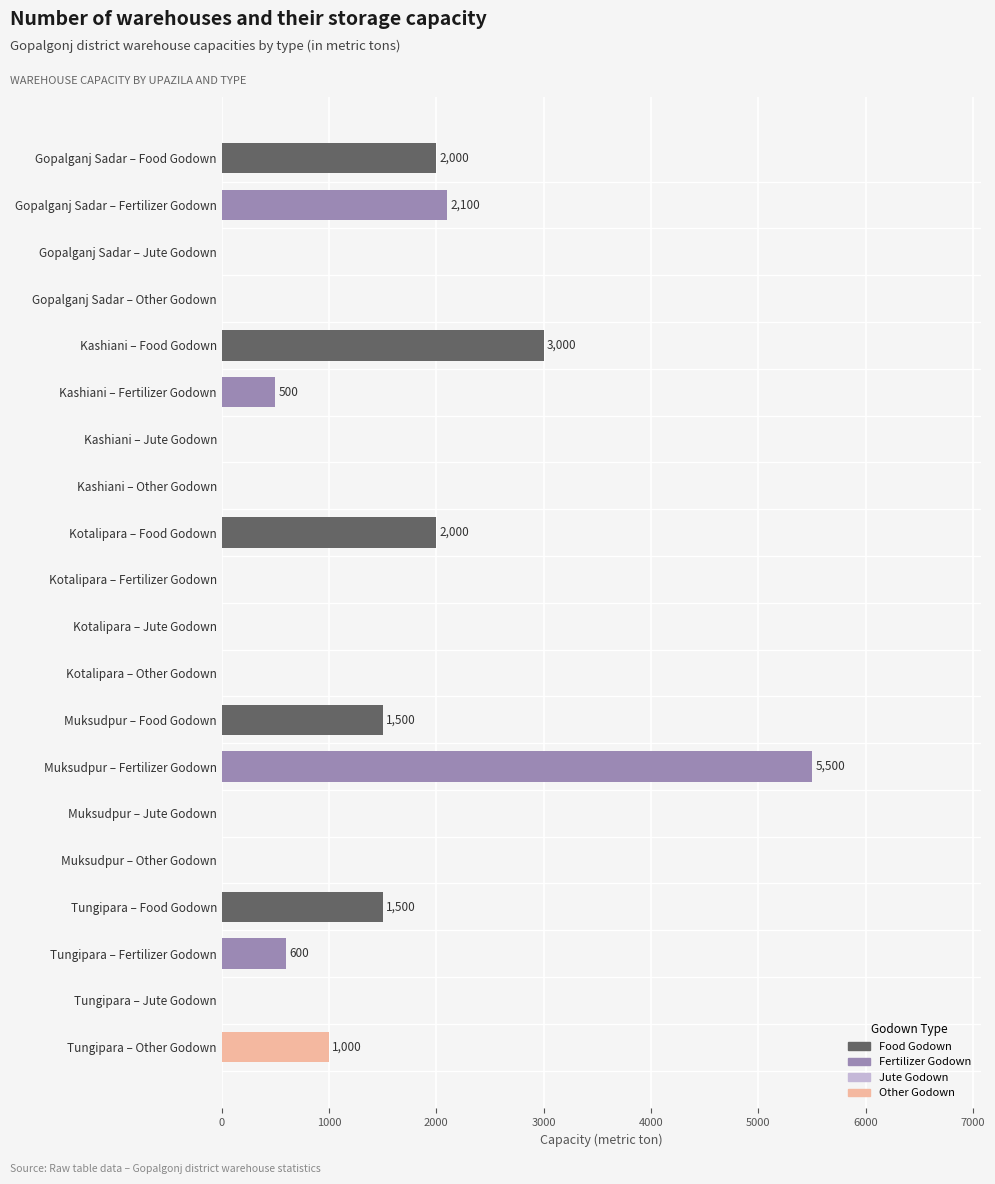

At which label is the value closest to 2750?

Kashiani – Food Godown